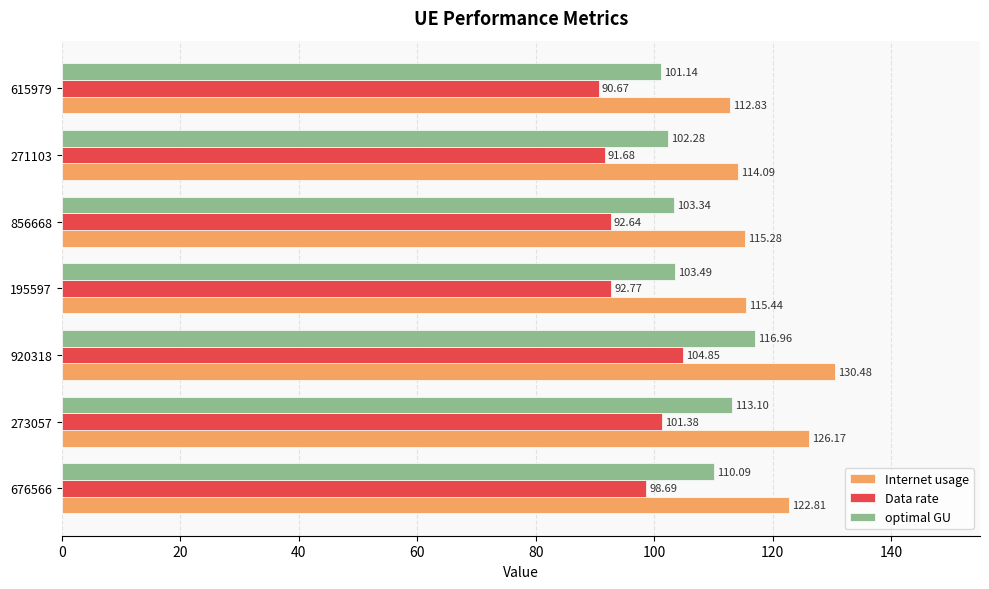

At how many categories does at least one series exceed 129?

1